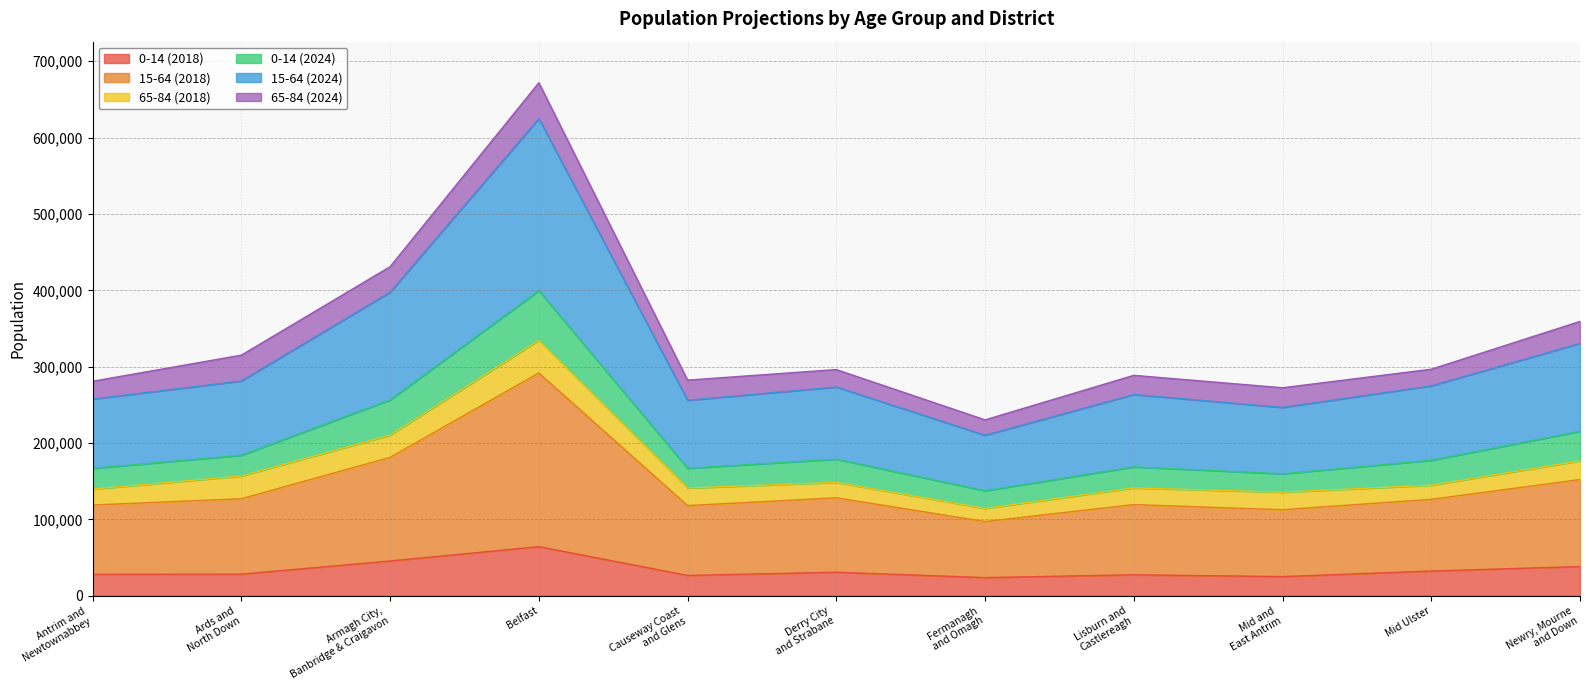

How many lines are shown in the chart?

6